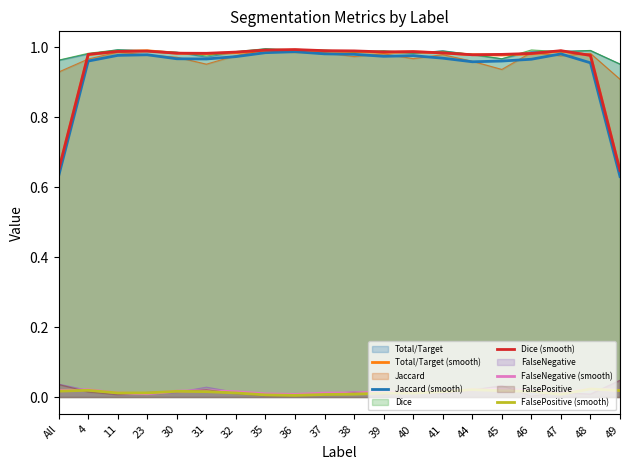

Reading left to right, transcribe all the data shown in this chart.

Total/Target (smooth): 0.6	1.0	1.0	1.0	1.0	1.0	1.0	1.0	1.0	1.0	1.0	1.0	1.0	1.0	1.0	1.0	1.0	1.0	1.0	0.6
Jaccard (smooth): 0.6	1.0	1.0	1.0	1.0	1.0	1.0	1.0	1.0	1.0	1.0	1.0	1.0	1.0	1.0	1.0	1.0	1.0	1.0	0.6
Dice (smooth): 0.6	1.0	1.0	1.0	1.0	1.0	1.0	1.0	1.0	1.0	1.0	1.0	1.0	1.0	1.0	1.0	1.0	1.0	1.0	0.6
FalseNegative (smooth): 0.0	0.0	0.0	0.0	0.0	0.0	0.0	0.0	0.0	0.0	0.0	0.0	0.0	0.0	0.0	0.0	0.0	0.0	0.0	0.0
FalsePositive (smooth): 0.0	0.0	0.0	0.0	0.0	0.0	0.0	0.0	0.0	0.0	0.0	0.0	0.0	0.0	0.0	0.0	0.0	0.0	0.0	0.0